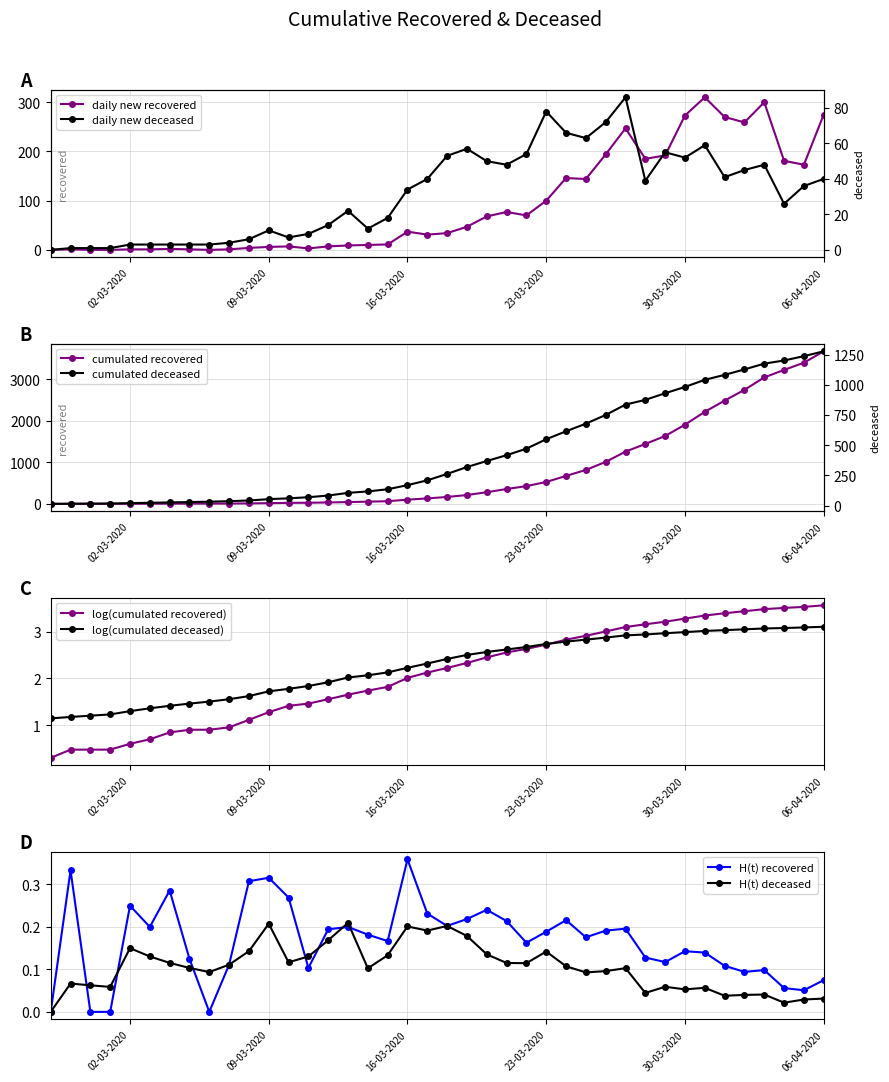

List the series in order of their overall mean, highest first.

cumulative_recovered, cumulative_deceased